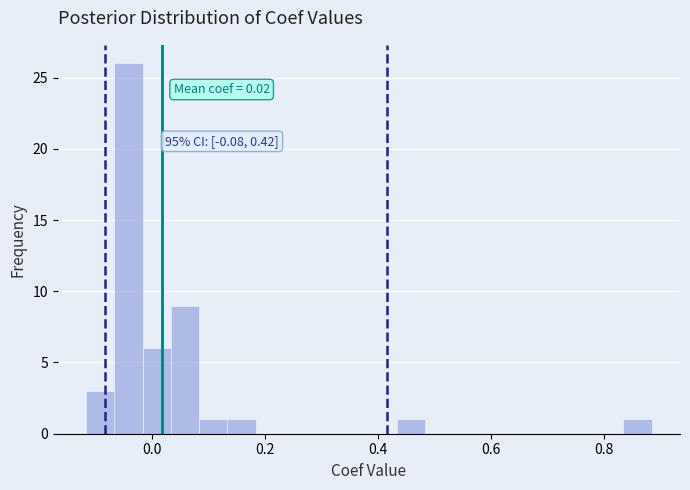

Read against the x-axis, roughly where is the centre of the tallest bar?

-0.04